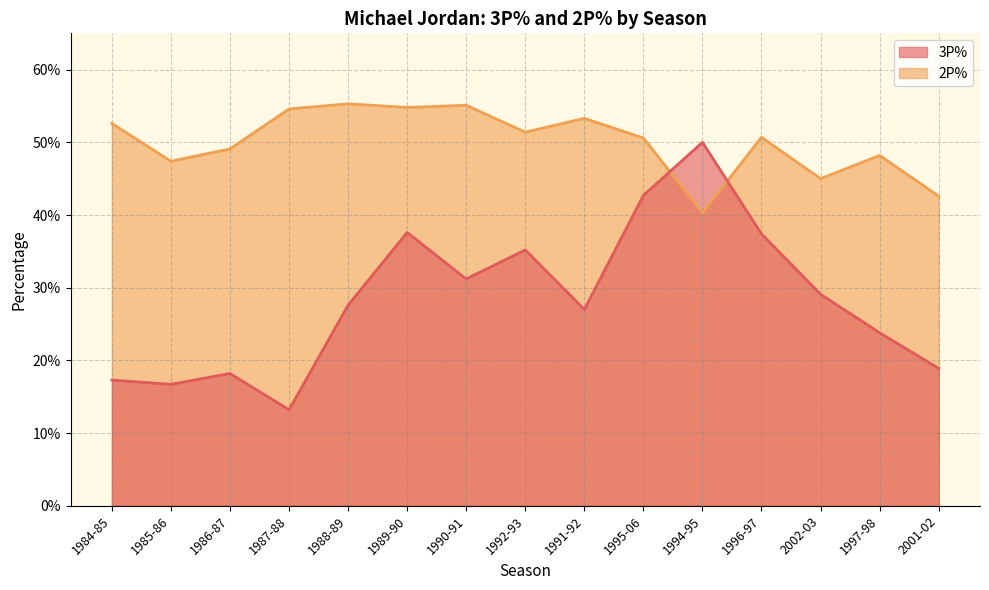

Reading right to left, list all the values displayed in this chart.

2P% line: 0.4	0.5	0.5	0.5	0.4	0.5	0.5	0.5	0.6	0.5	0.6	0.5	0.5	0.5	0.5
3P% line: 0.2	0.2	0.3	0.4	0.5	0.4	0.3	0.4	0.3	0.4	0.3	0.1	0.2	0.2	0.2